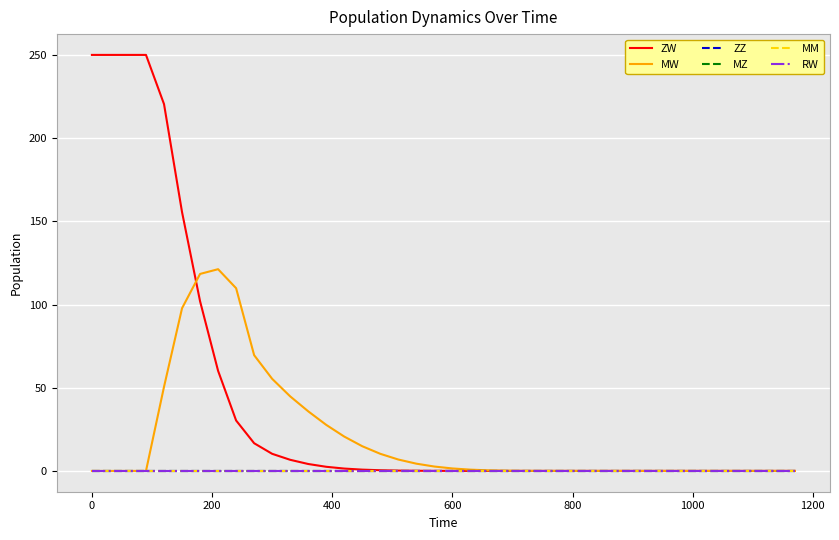

Is this an area chart (filled region under the line)?

No